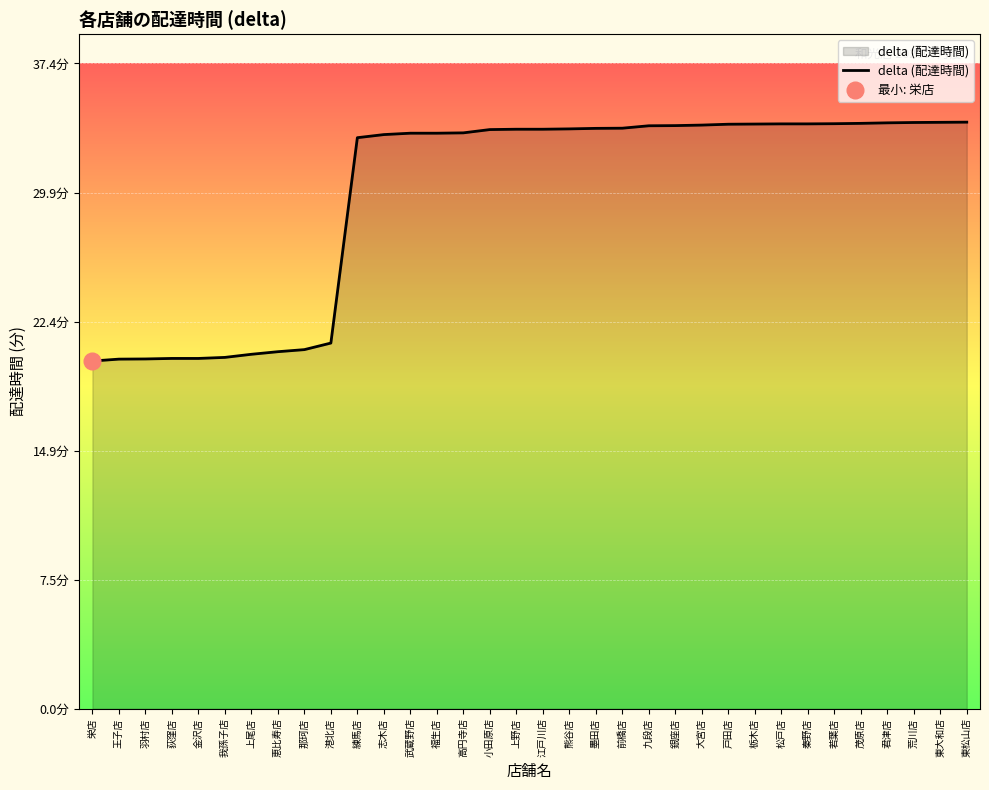

True or false: the data shows 20.3 at 我孫子店.

True